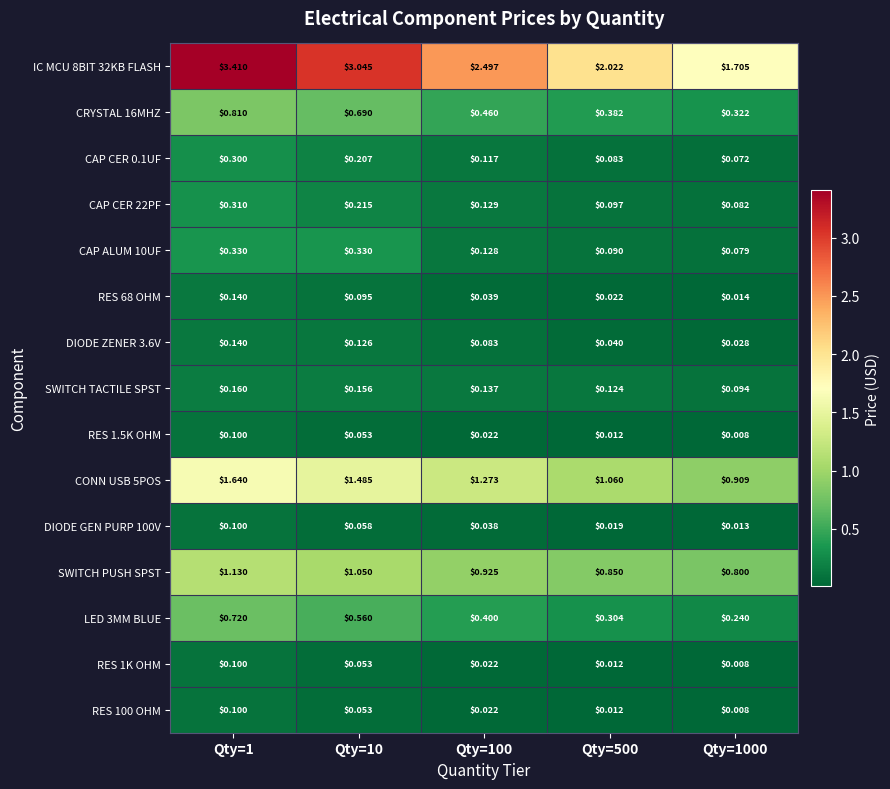

Is the value of SWITCH TACTILE SPST at Qty=100 greater than the value of CAP CER 0.1UF at Qty=10?

No